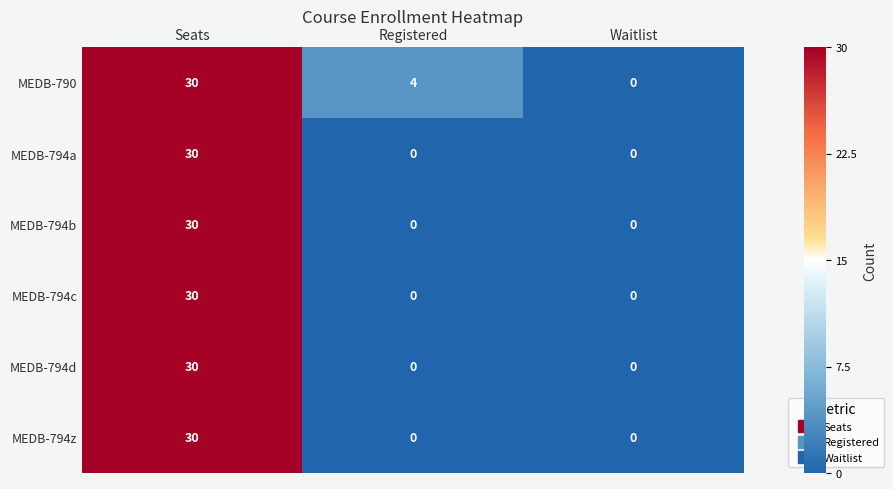

At which label does MEDB-790 reach its peak?

Seats